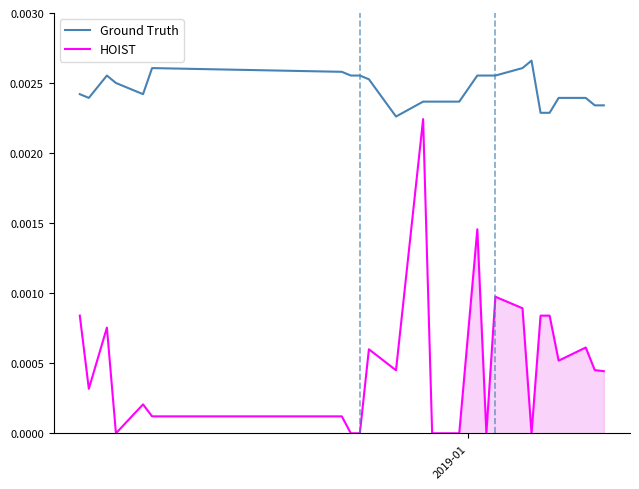

True or false: HOIST and Ground Truth intersect in this chart.

False